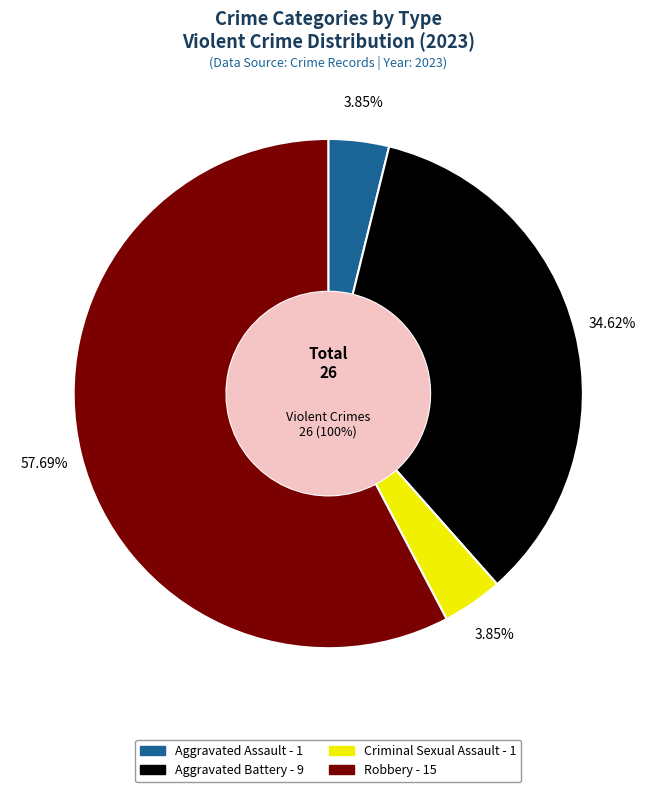

How many slices are in this pie chart?

4